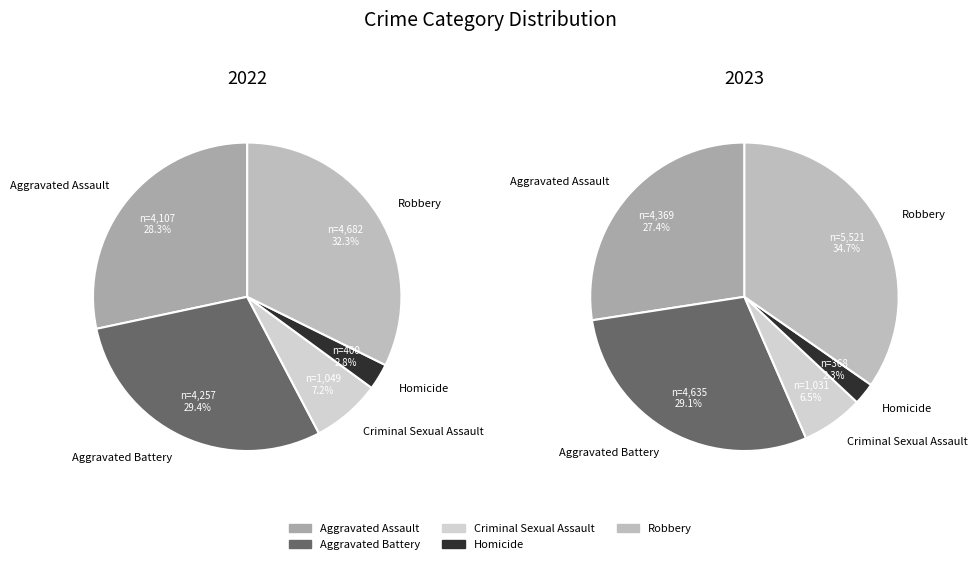

To the nearest percent, what is the difference between the largest and smallest slice percentages?

32%